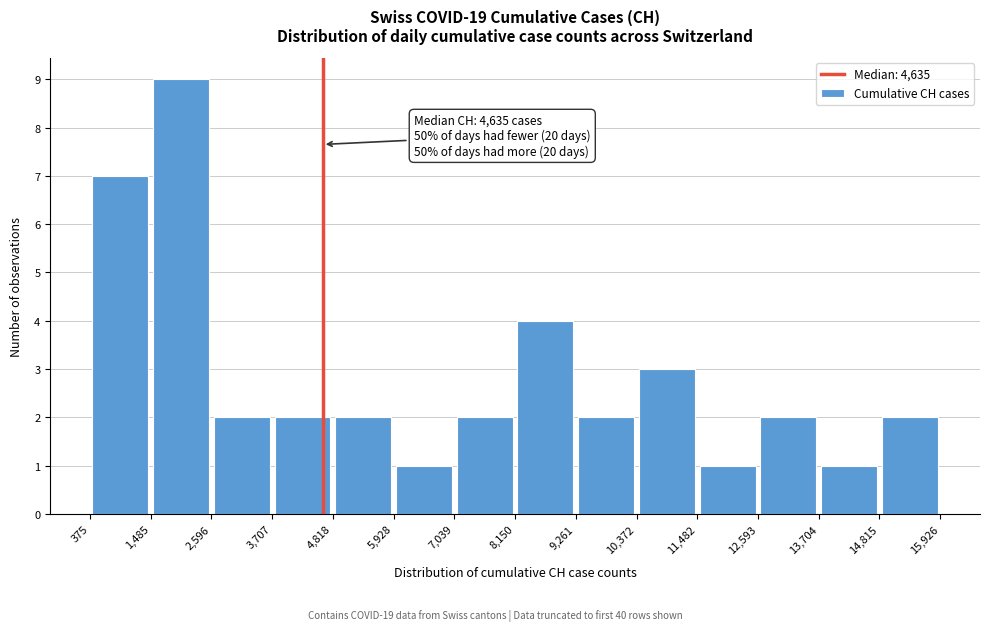

Over which range of the x-axis is the bar tallest?

1,485 to 2,596